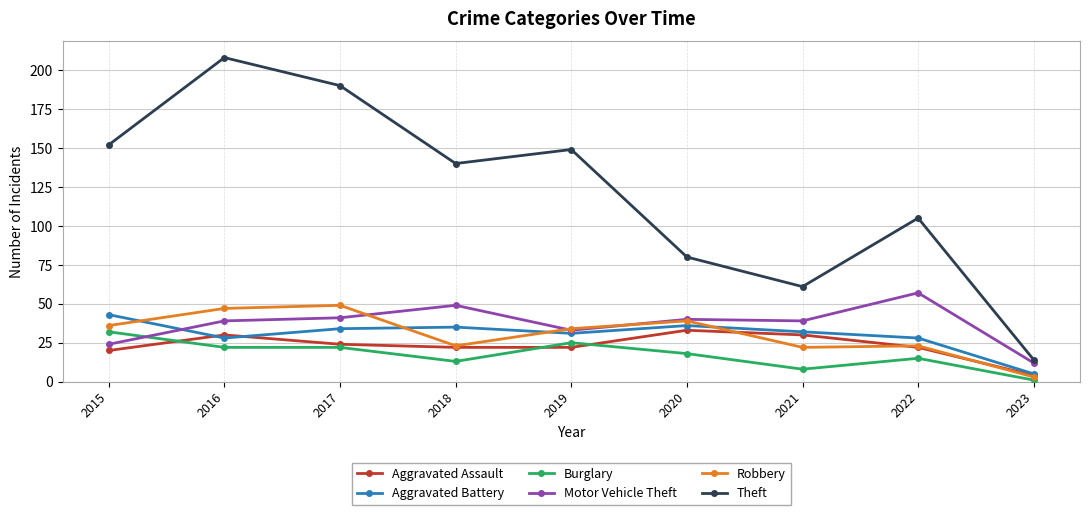

Where is Motor Vehicle Theft nearest to the value 34?

2019